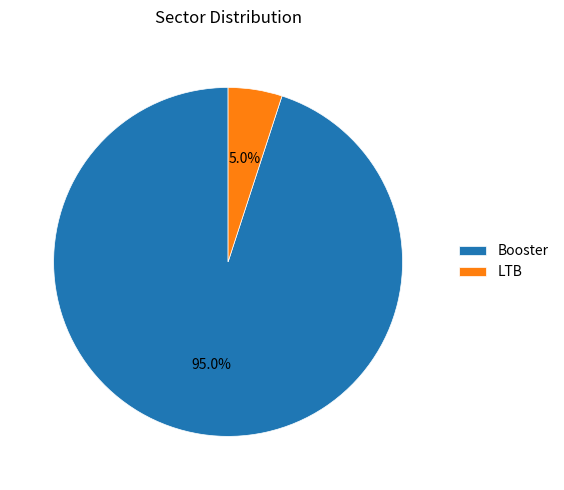

To the nearest percent, what is the difference between the largest and smallest slice percentages?

90%